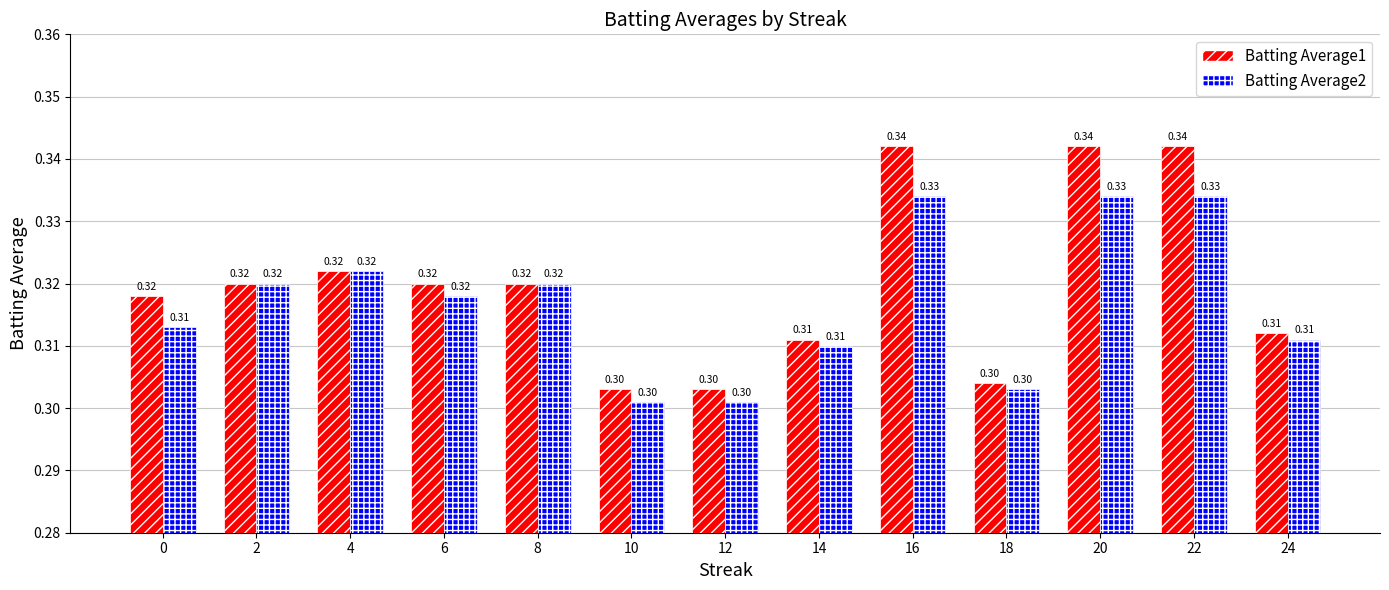

Read the Batting Average2 value at 22.

0.3